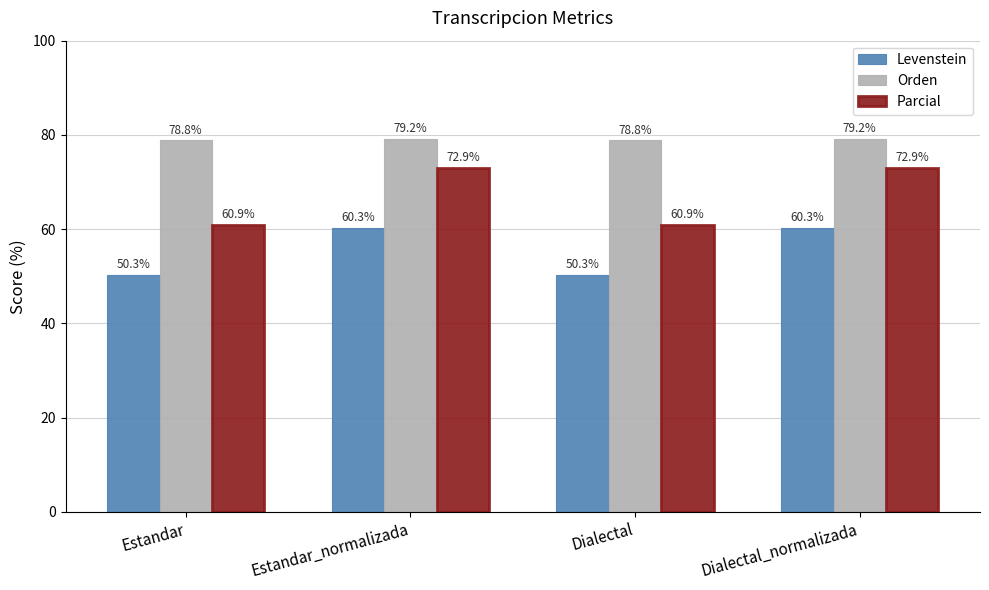

What value does the Parcial series have at Dialectal?

60.9